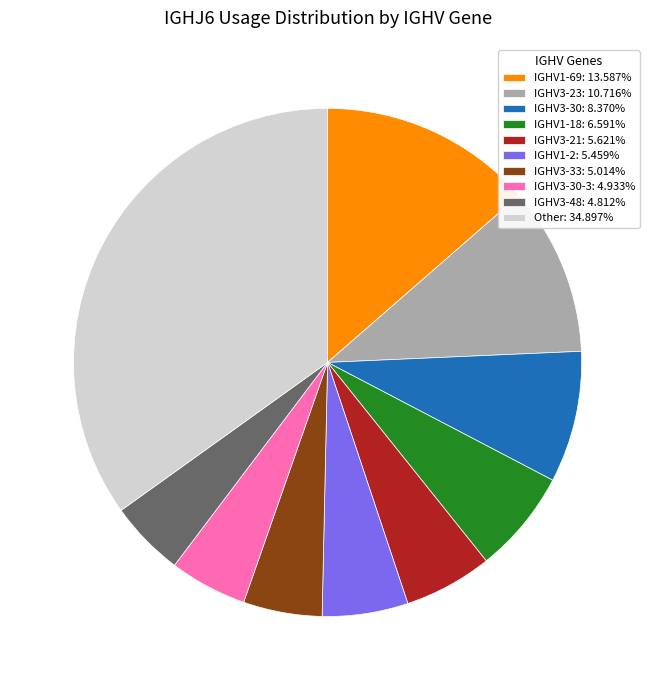

Combined, do IGHV3-23: 10.716% and IGHV3-48: 4.812% account for over 50%?

No